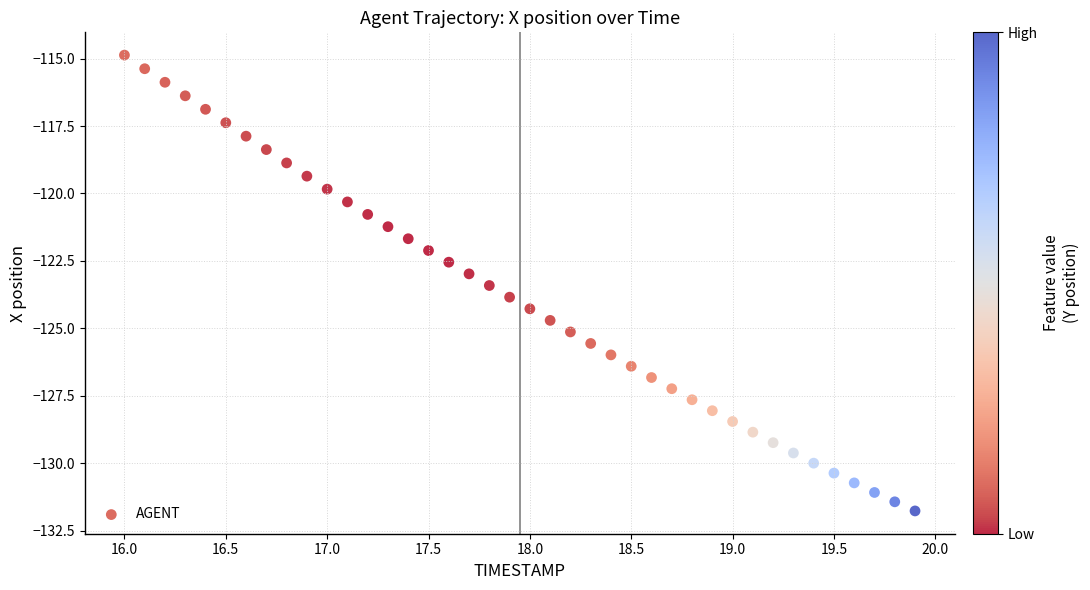

What is the range of X values (max minus min)?

3.9